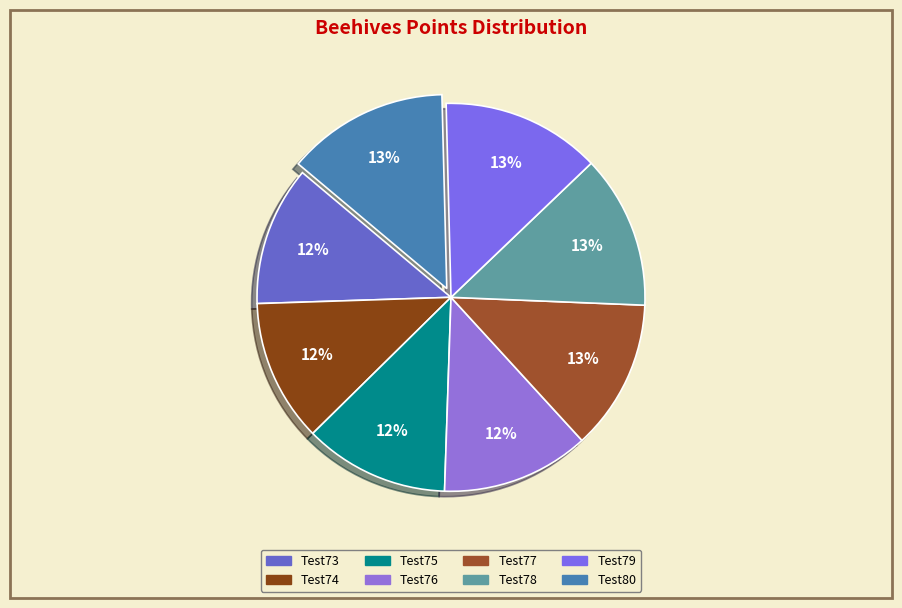

To the nearest percent, what percentage of the pie is Test74?

12%